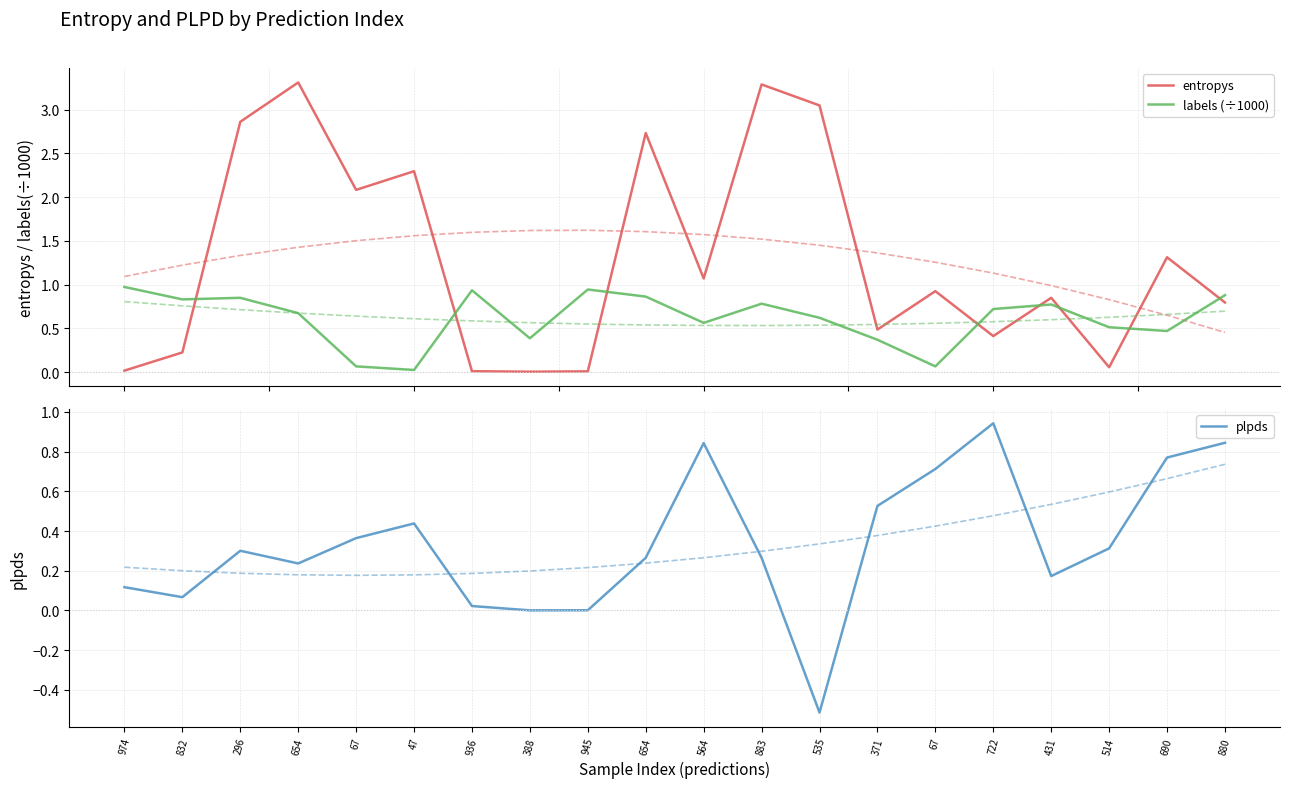

What is the difference between the highest and lowest values at 832?

0.8